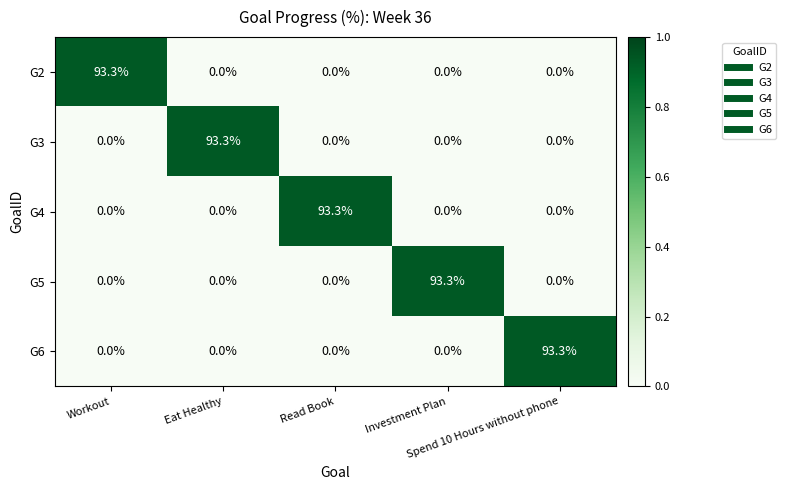

At how many categories does at least one series exceed 76?

5